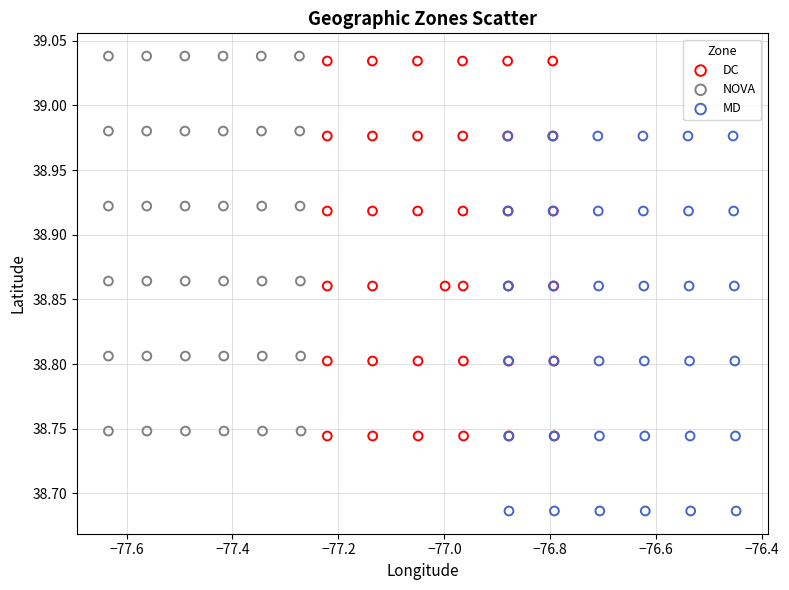

What are all the series names shown in the legend?

DC, NOVA, MD